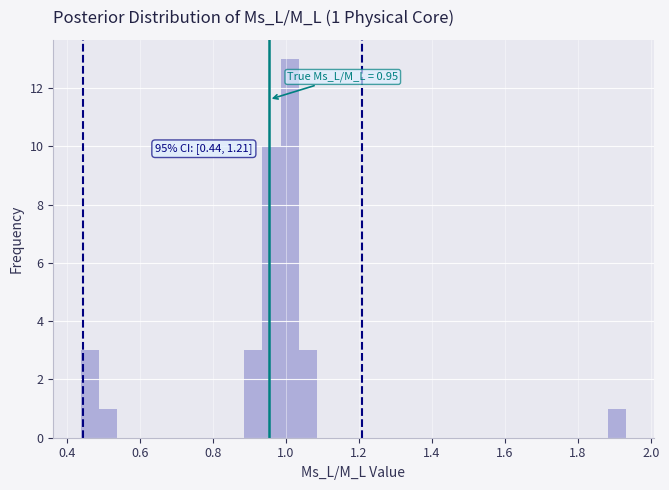

Read against the x-axis, roughly where is the centre of the tallest bar?

1.02